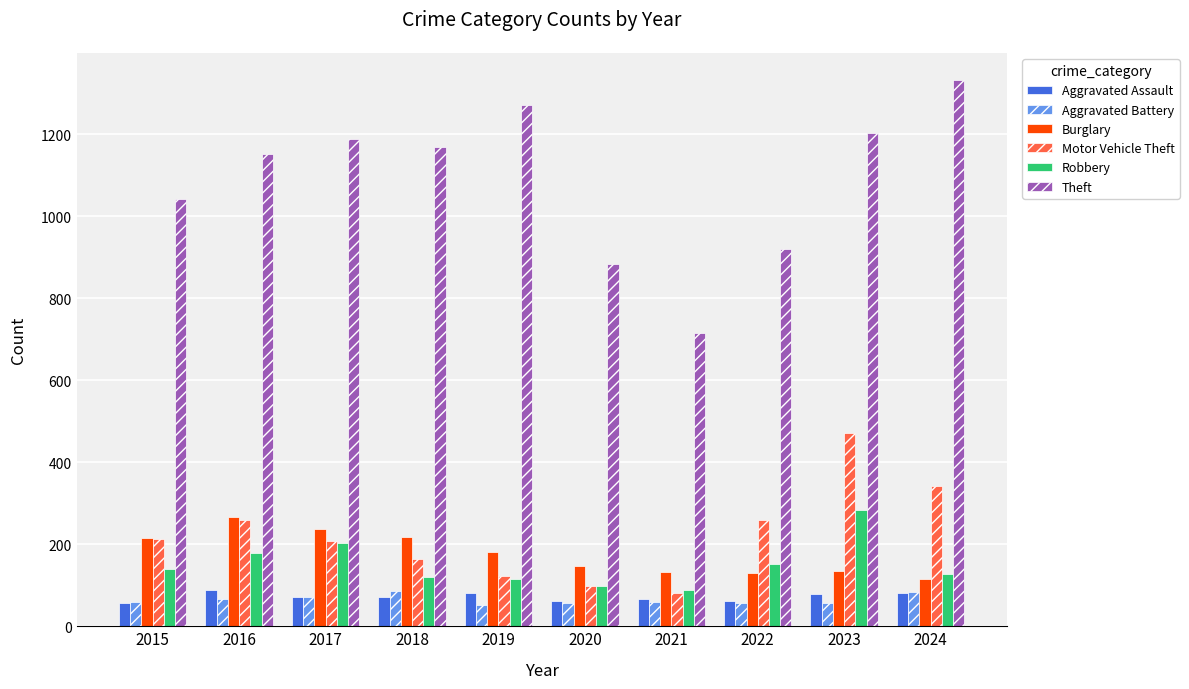

What is the difference between the highest and lowest values at 2016?

1085